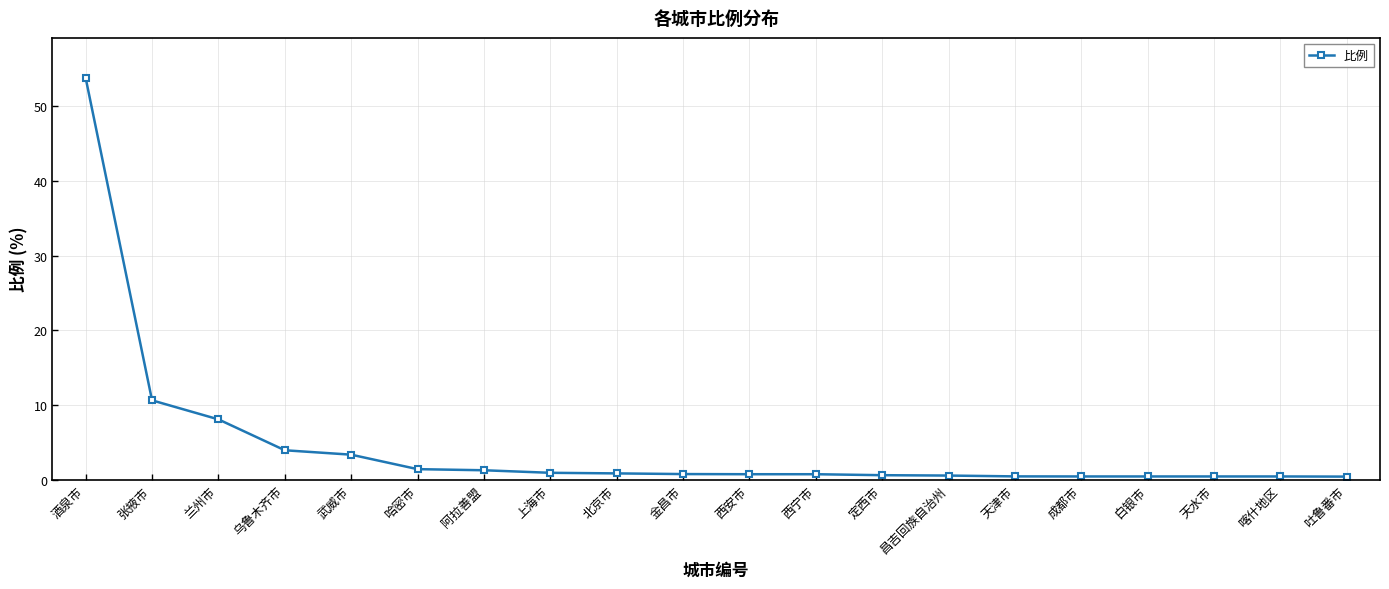

At which category does the chart reach its peak across all series?

酒泉市